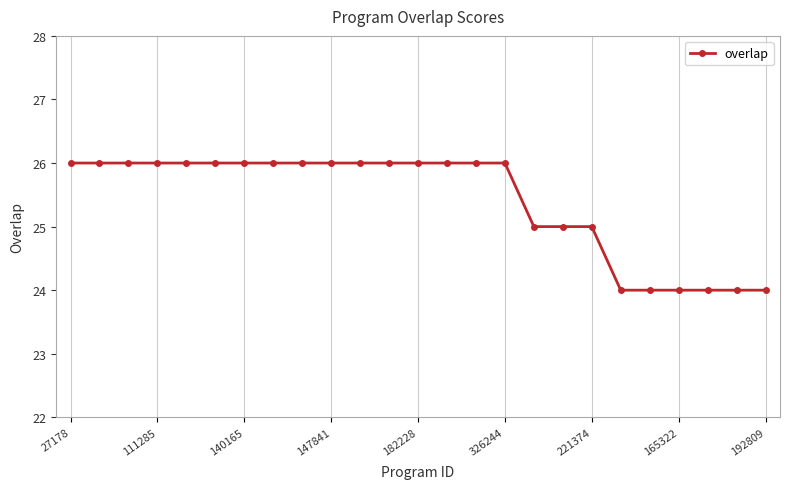

What is the average value?

25